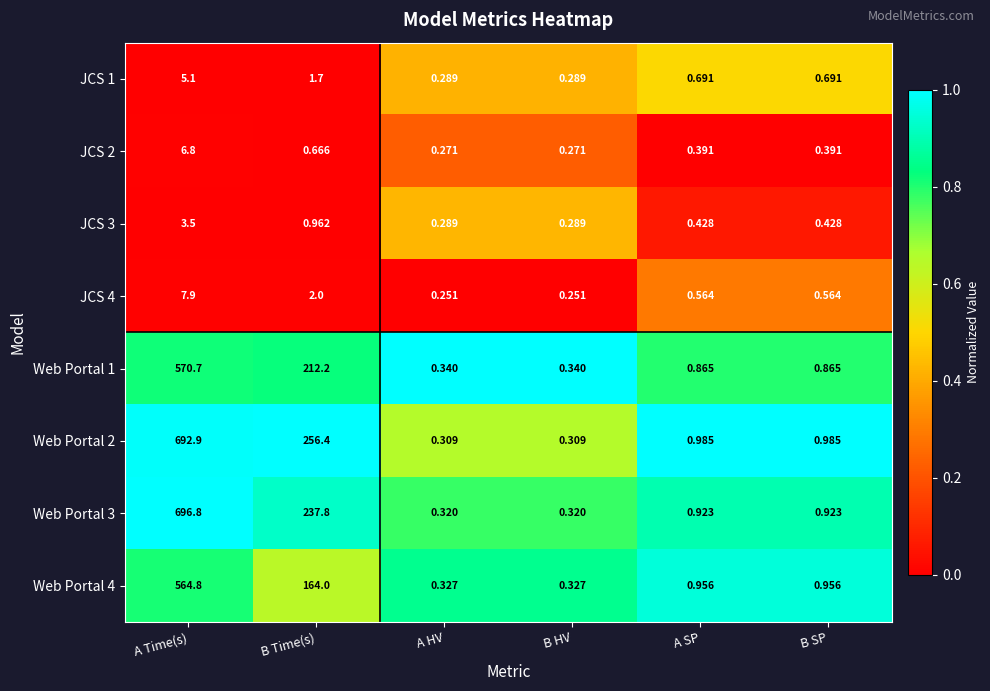

List the series in order of their peak value, lowest first.

JCS 3, JCS 1, JCS 2, JCS 4, Web Portal 4, Web Portal 1, Web Portal 2, Web Portal 3